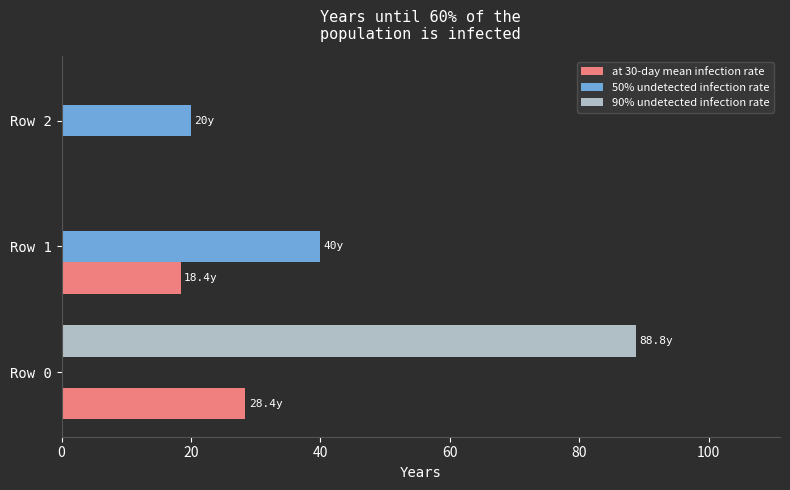

What are all the series names shown in the legend?

at 30-day mean infection rate, 50% undetected infection rate, 90% undetected infection rate